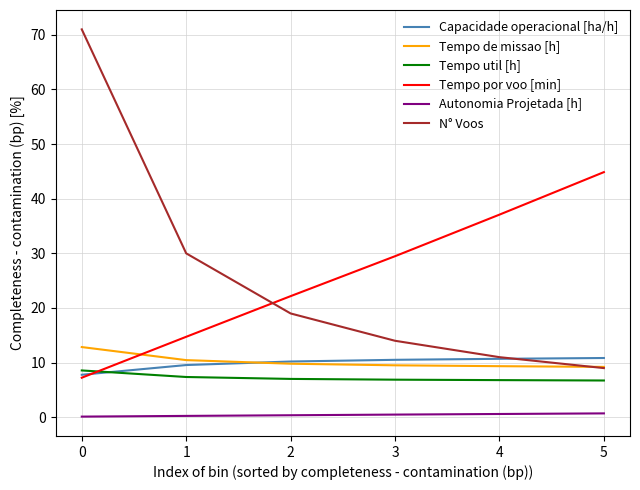

Which series changed the most between 1 and 2?

N° Voos